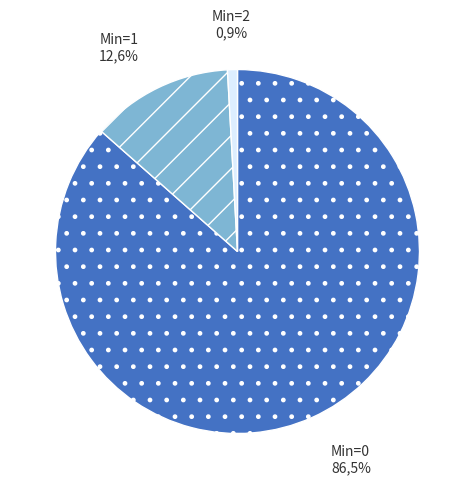

How many slices are in this pie chart?

3